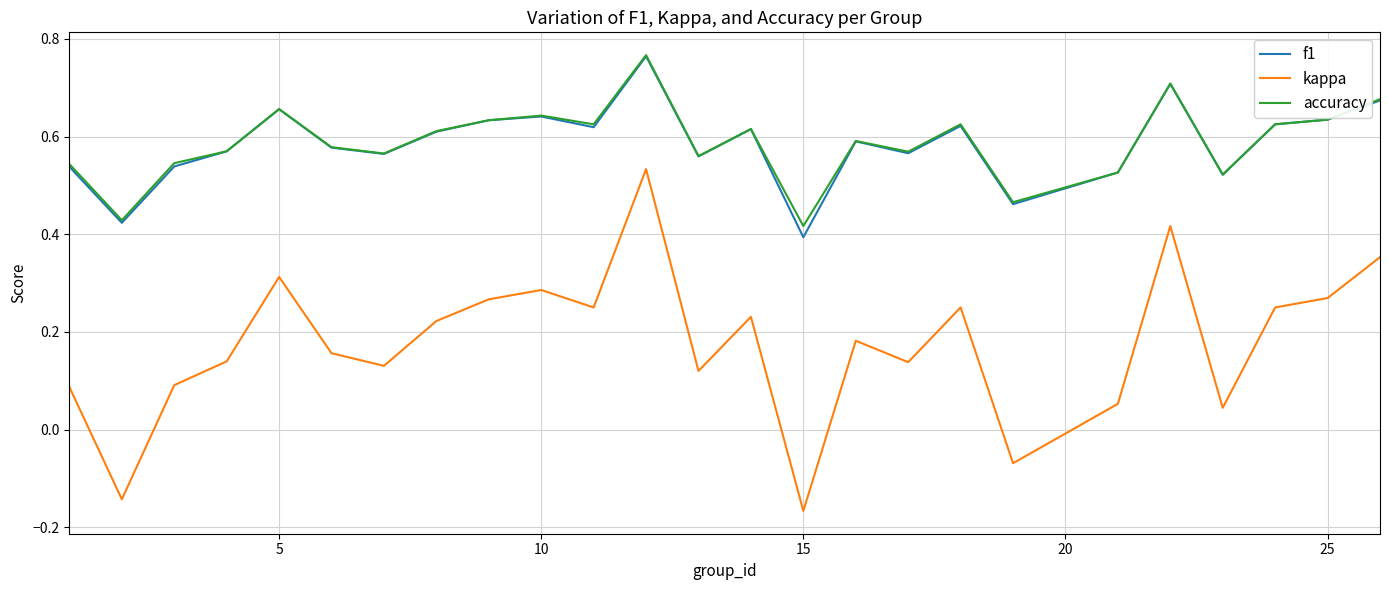

Which series has the widest spread of values?

kappa